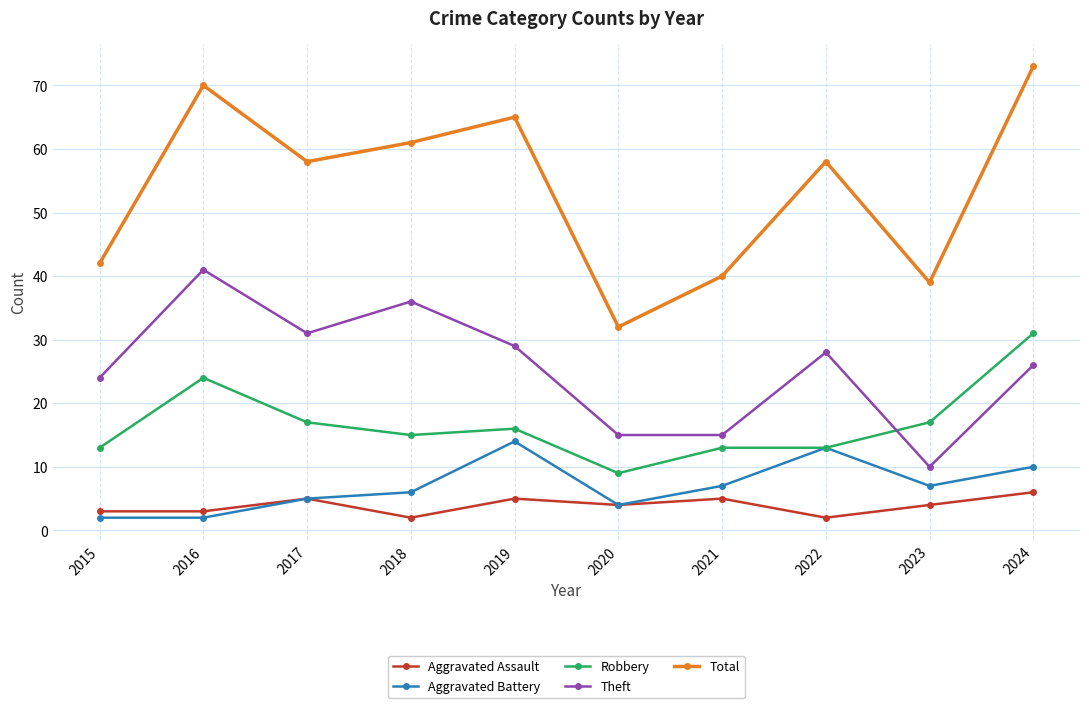

What value does the Aggravated Battery series have at 2021, to the nearest 10?

10